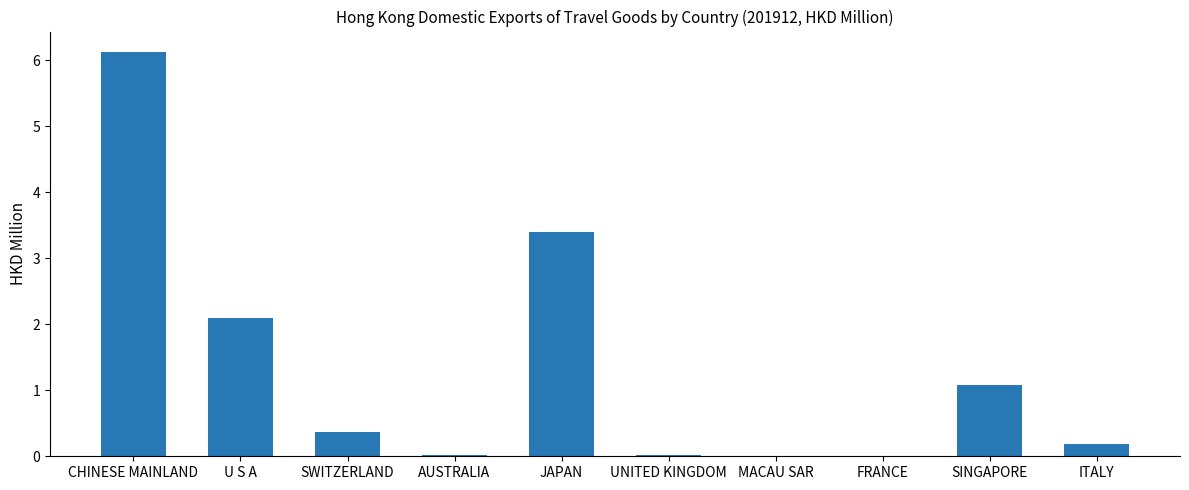

Count the number of data series in this chart.

1